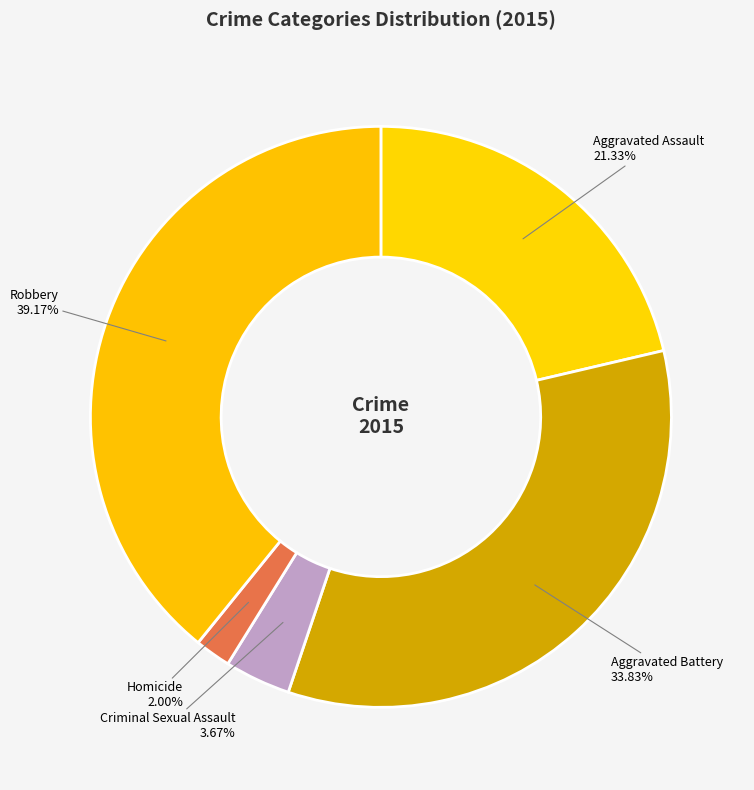

How much of the chart is everything except Homicide?

98.0%